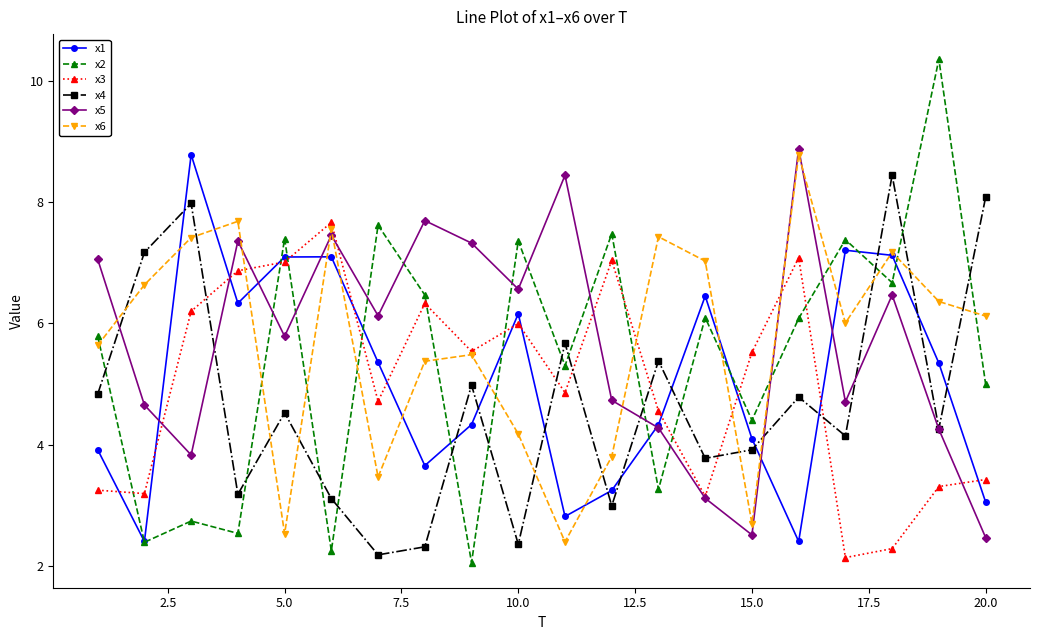

Which series has the widest spread of values?

x2